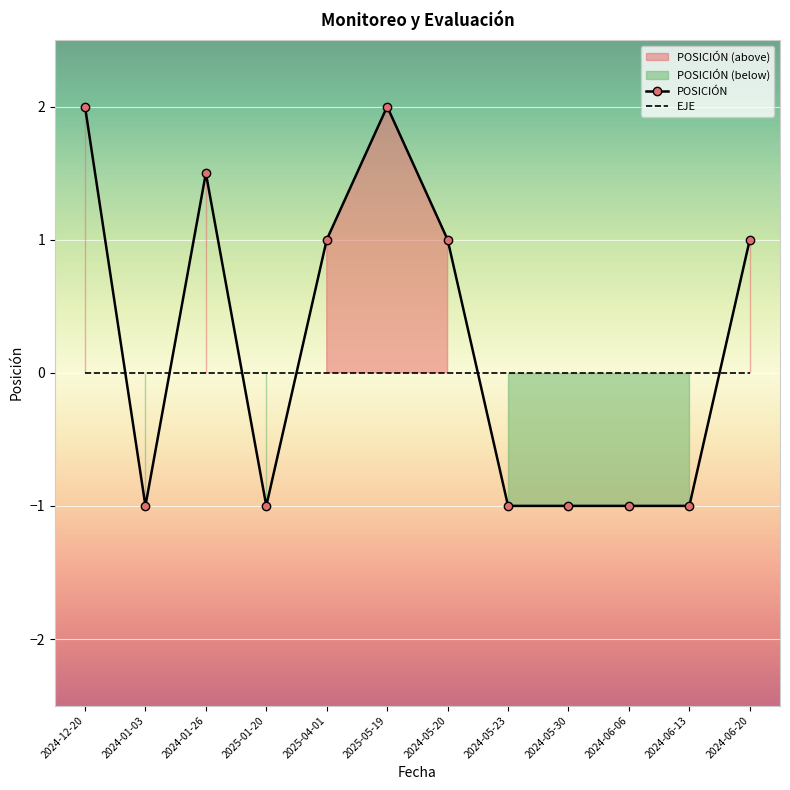

What is the minimum value shown in the chart?

-1.0